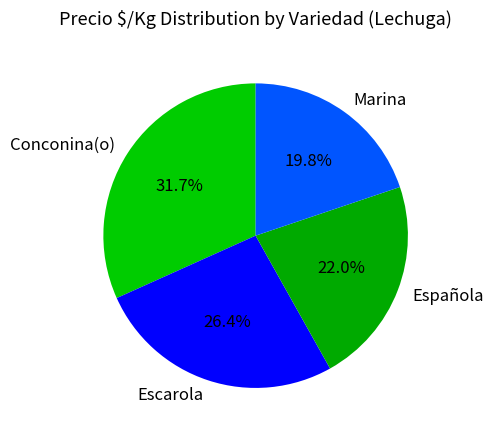

To the nearest percent, what is the average slice percentage?

25%